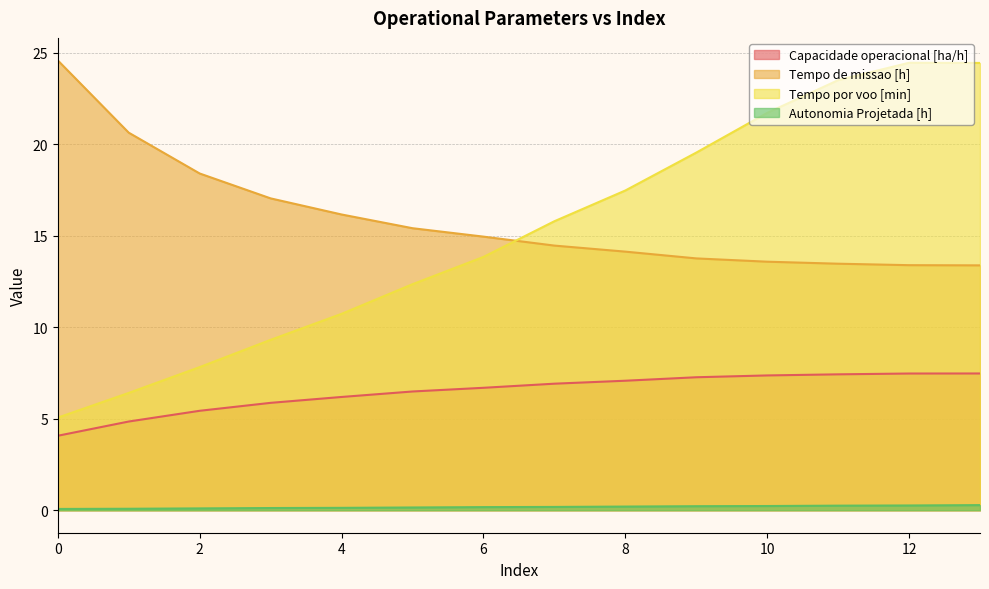

Reading left to right, list all the values displayed in this chart.

Capacidade operacional [ha/h]: 0=4.1	1=4.8	2=5.4	3=5.9	4=6.2	5=6.5	6=6.7	7=6.9	8=7.1	9=7.3	10=7.4	11=7.4	12=7.5	13=7.5
Tempo de missao [h]: 0=24.6	1=20.6	2=18.4	3=17.0	4=16.2	5=15.4	6=14.9	7=14.5	8=14.1	9=13.8	10=13.6	11=13.5	12=13.4	13=13.4
Tempo por voo [min]: 0=5.1	1=6.4	2=7.8	3=9.3	4=10.7	5=12.3	6=13.8	7=15.8	8=17.5	9=19.5	10=21.7	11=23.5	12=24.4	13=24.4
Autonomia Projetada [h]: 0=0.1	1=0.1	2=0.1	3=0.1	4=0.1	5=0.1	6=0.2	7=0.2	8=0.2	9=0.2	10=0.2	11=0.2	12=0.3	13=0.3